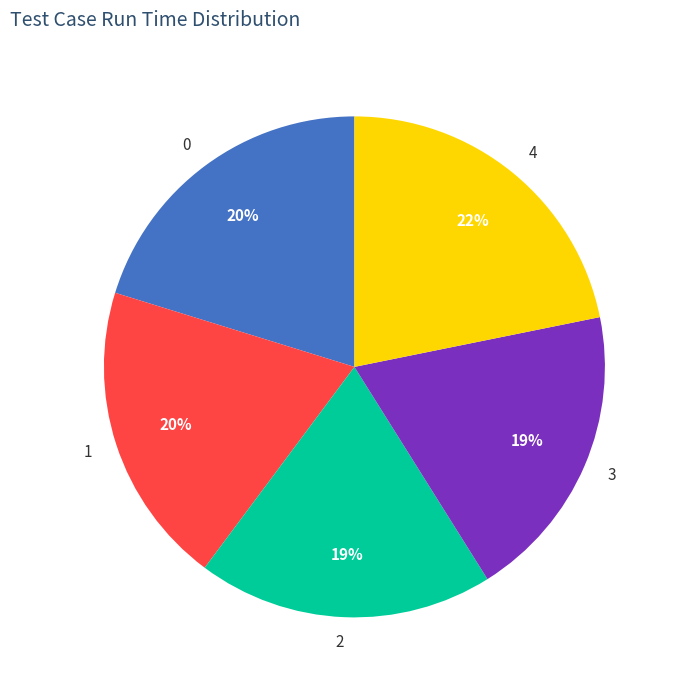

Which slice is the largest?

4